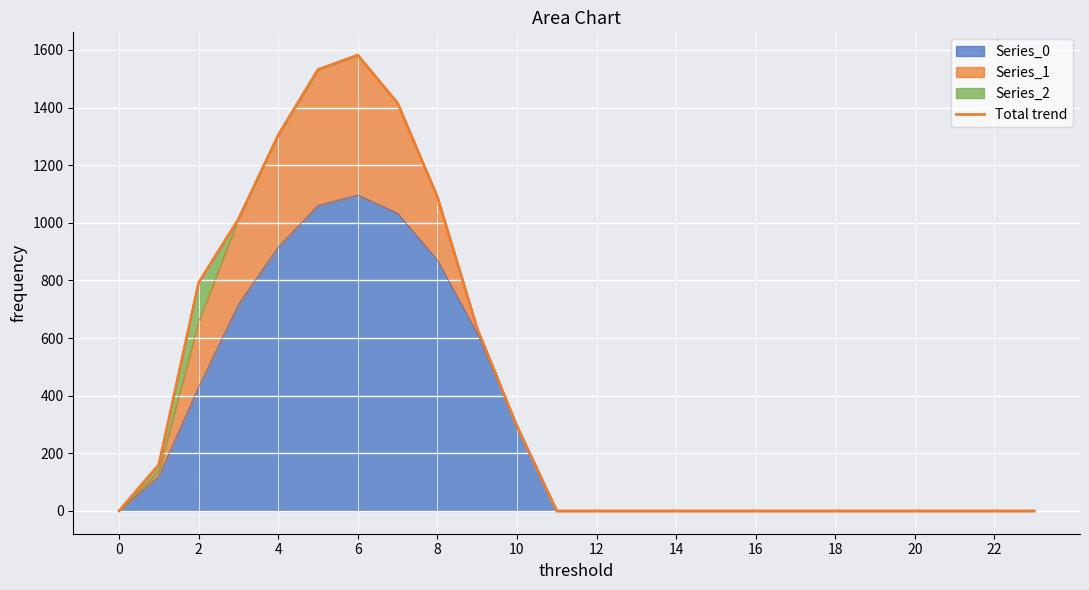

The value of Series_0 at 2 is 645.3. True or false?

False